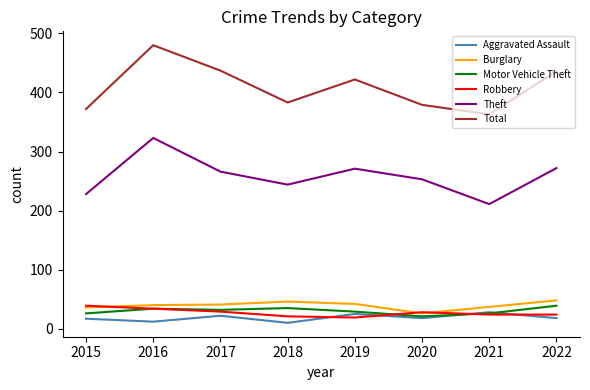

What is the difference between the highest and lowest values at 2017?

415